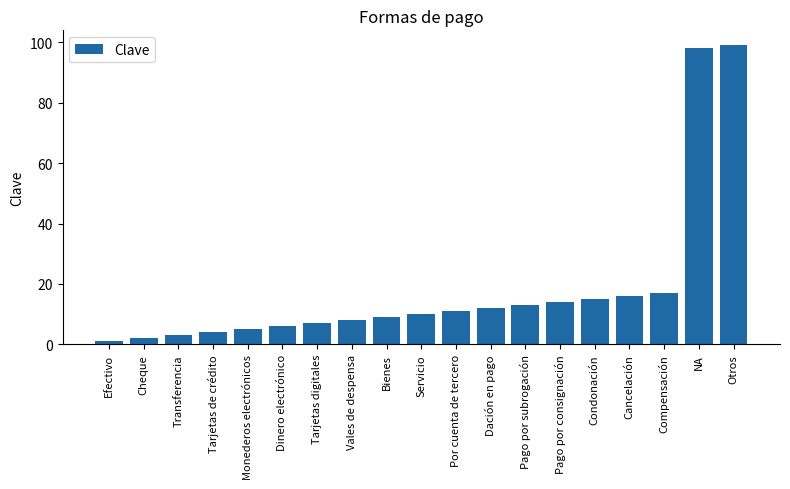

At which label is the value closest to 50?

Compensación